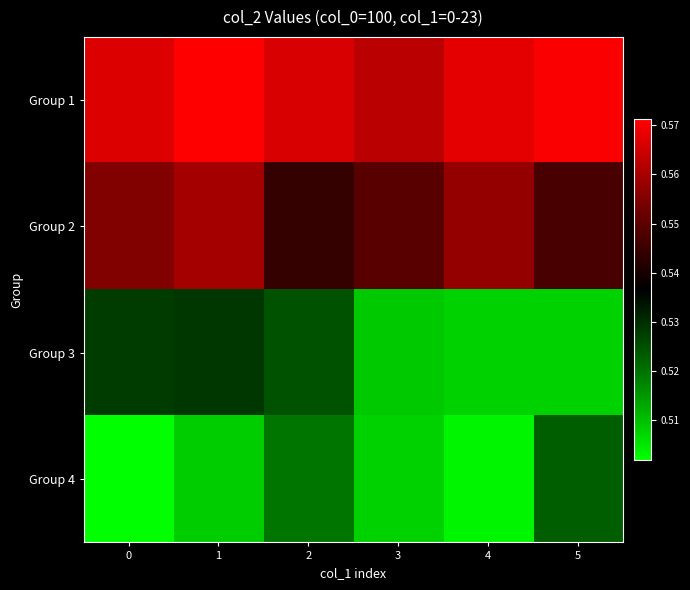

List the series in order of their peak value, highest first.

Group 1, Group 2, Group 3, Group 4